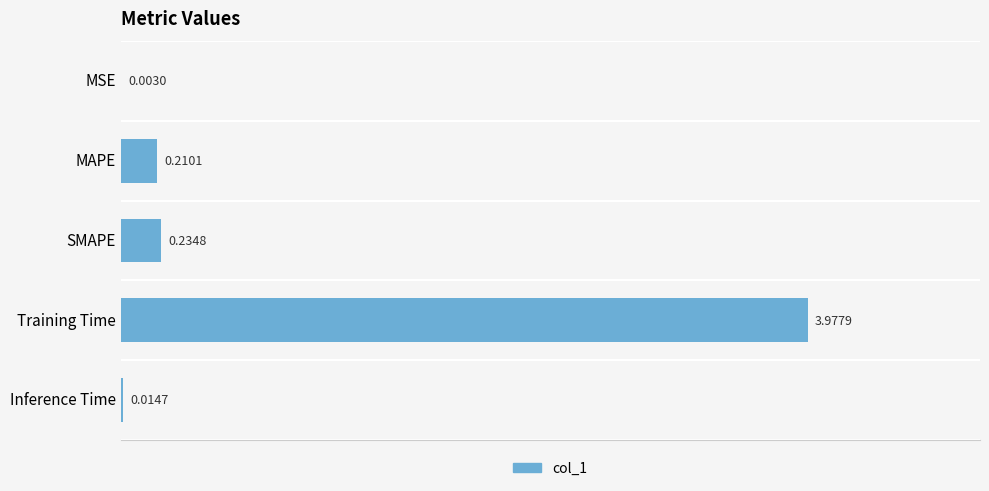

Which has a higher value, SMAPE or MAPE?

SMAPE